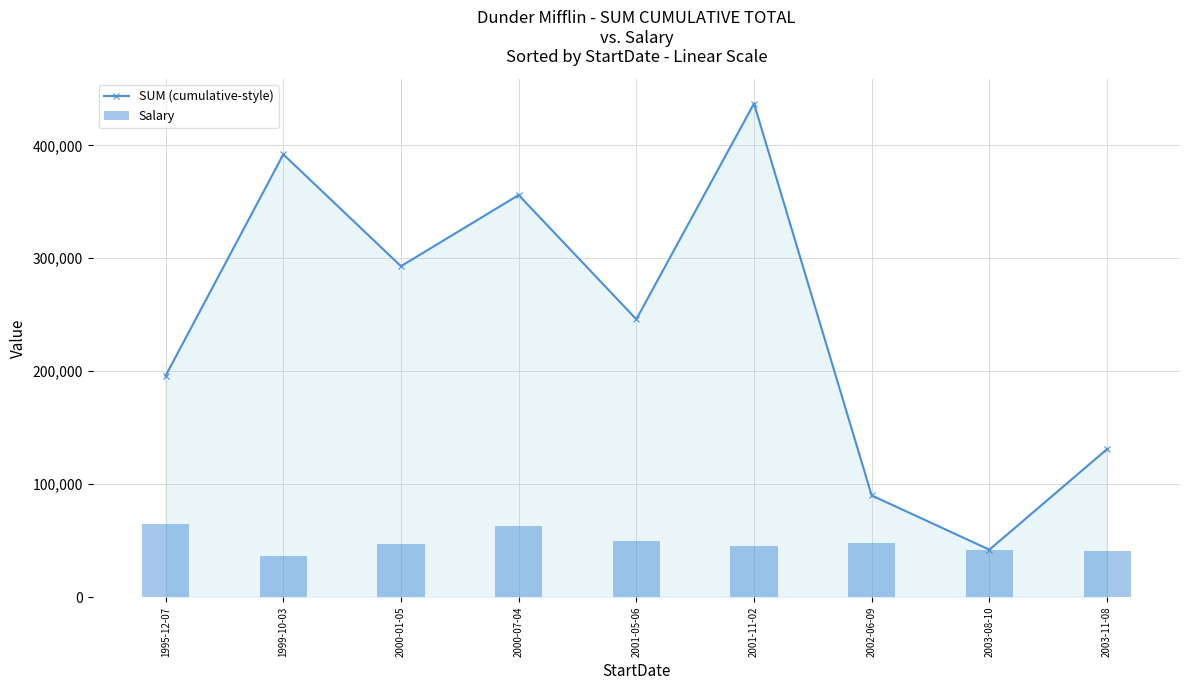

Rank the series by their maximum value, from lowest to highest.

Salary, SUM (cumulative-style)